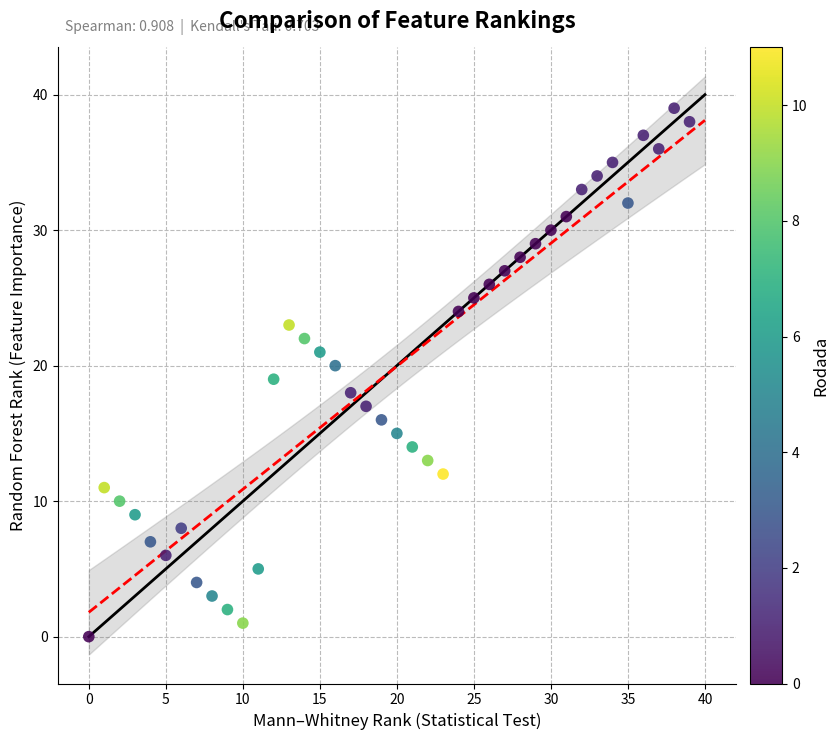

What is the range of Y values (max minus min)?

39